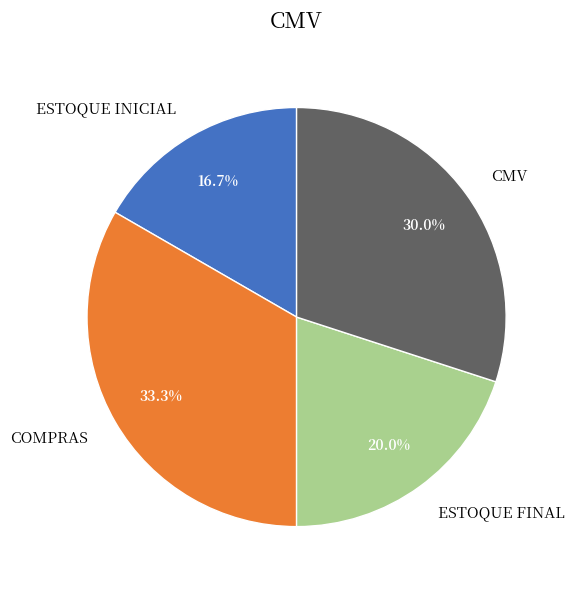

To the nearest percent, what is the difference between the COMPRAS and ESTOQUE INICIAL slice percentages?

17%